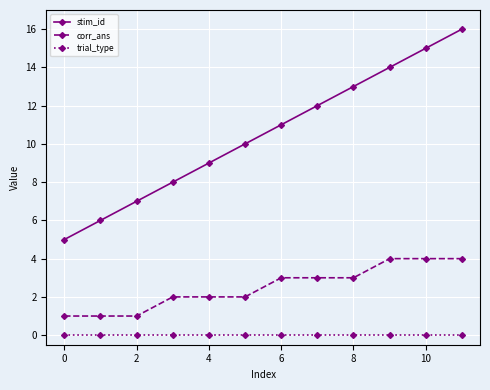

What is the difference between the maximum and second lowest values in the corr_ans series?

3